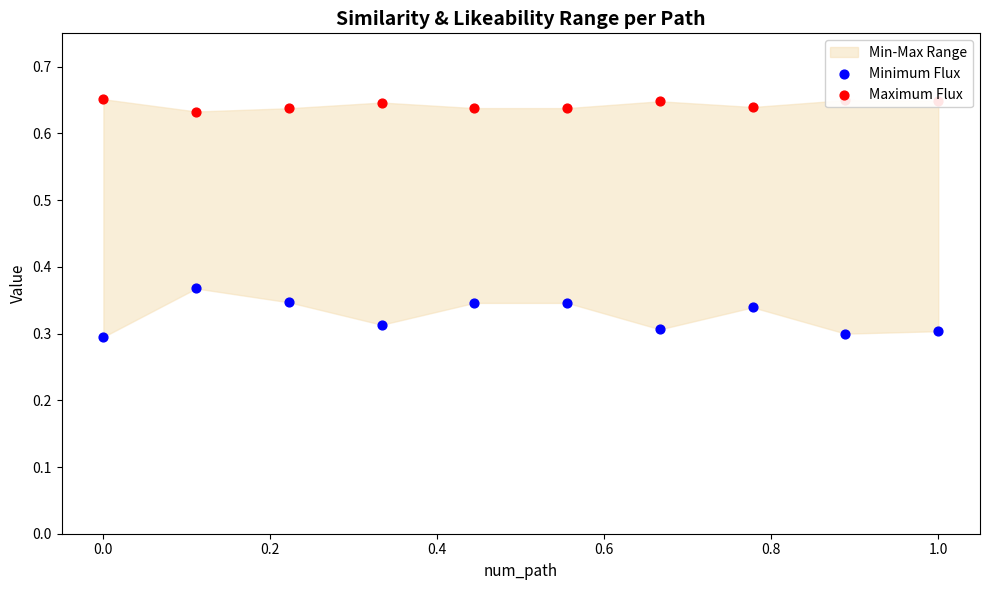

Which series has the largest Y range (max minus min)?

Minimum Flux